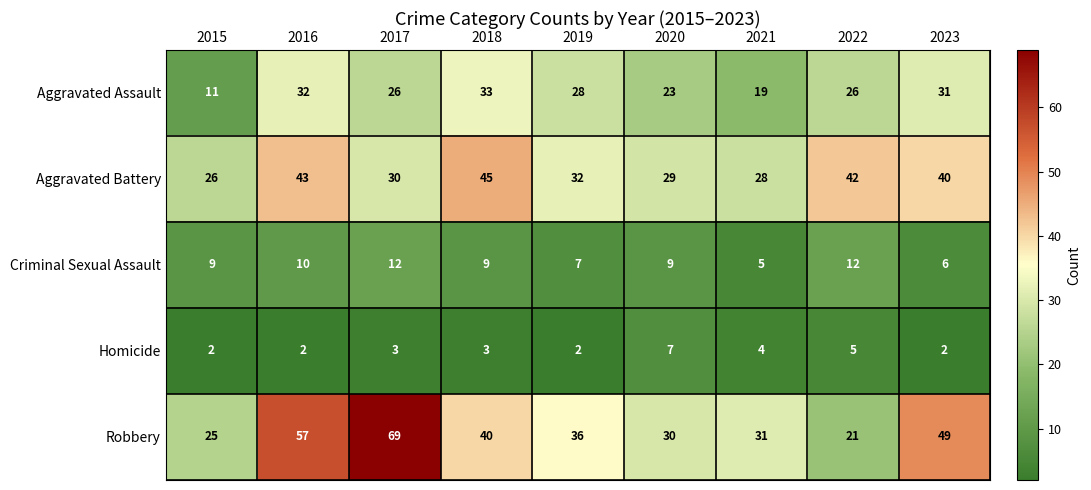

True or false: Aggravated Battery has a value of 11 at 2019.

False